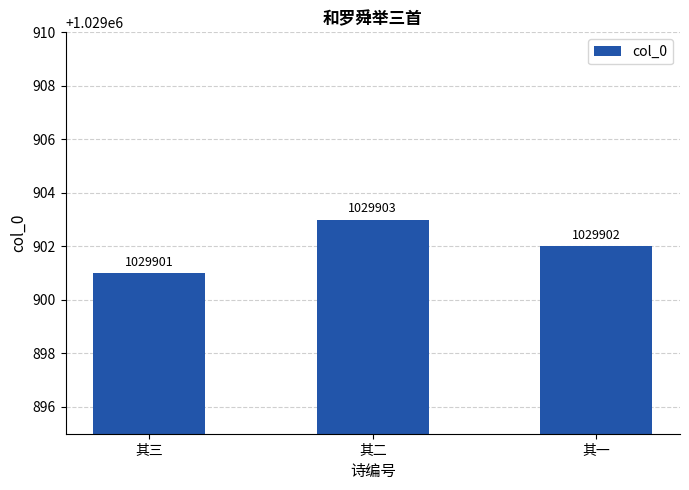

Reading right to left, list all the values displayed in this chart.

1029902	1029903	1029901